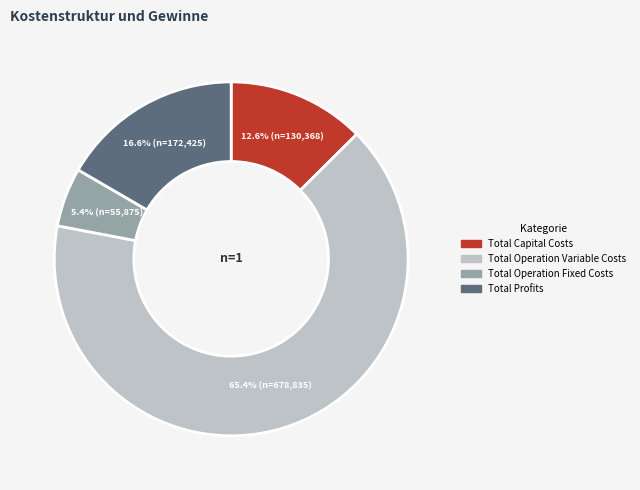

Count the number of slices in the pie.

4